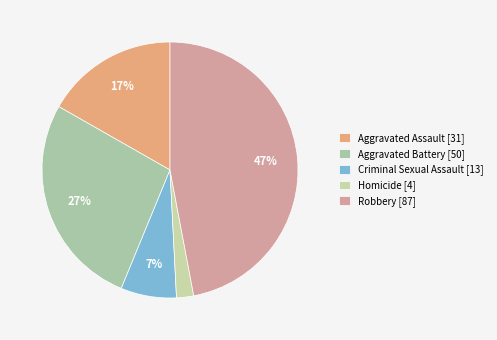

How many slices are in this pie chart?

5